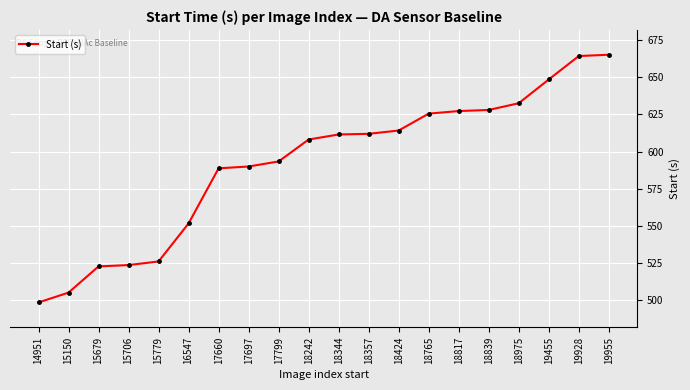

Is this an area chart (filled region under the line)?

No